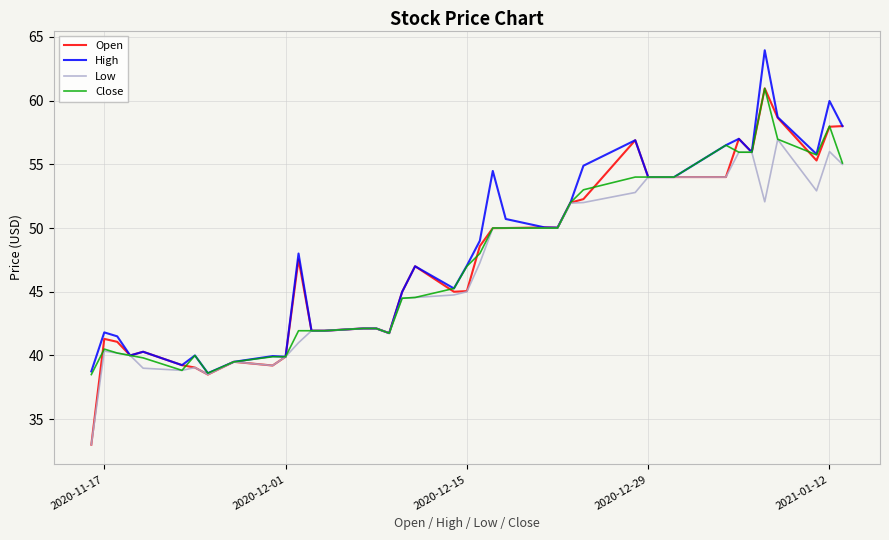

What is the minimum value for Open?

33.0